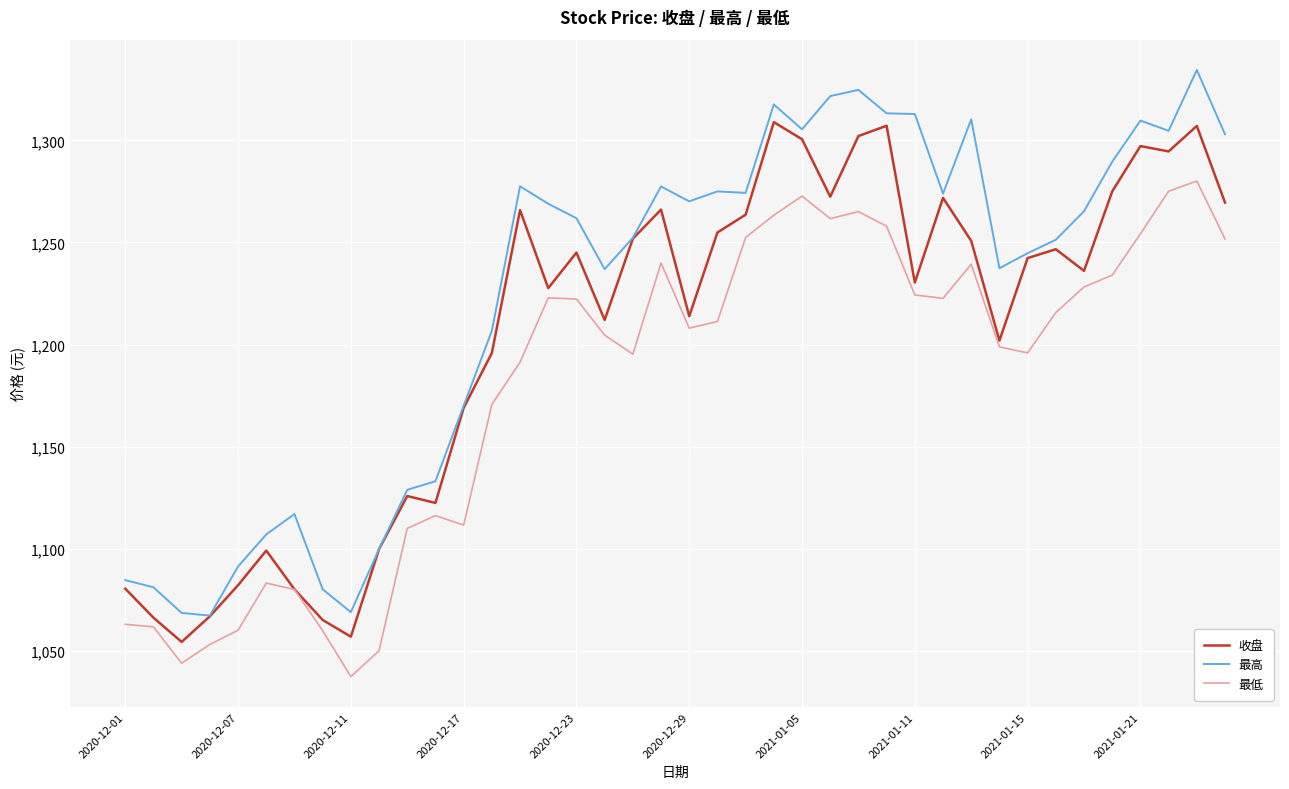

Which series has the largest total across all categories?

最高